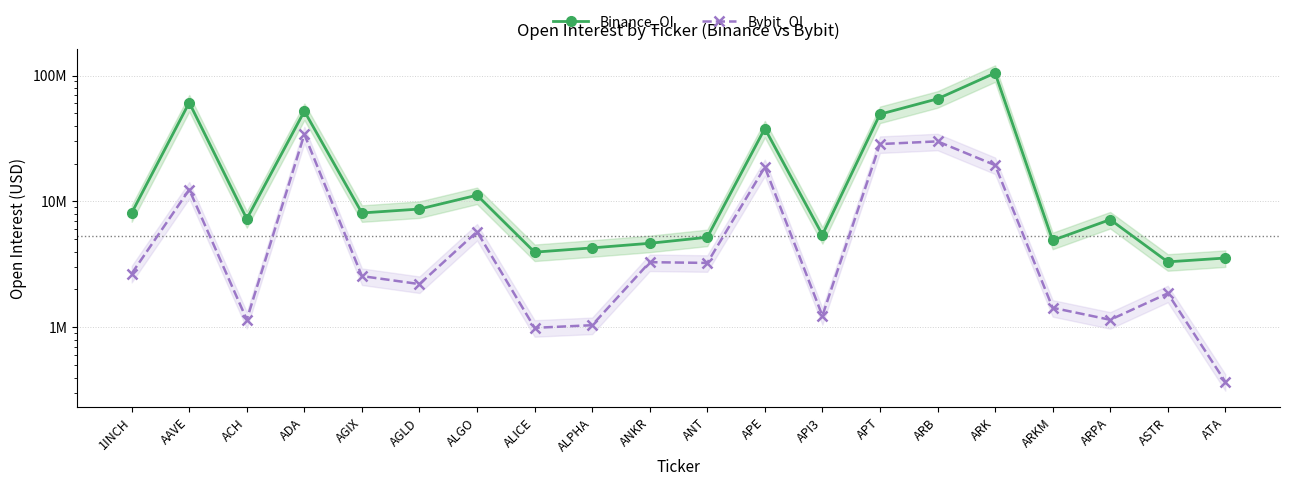

How many values in the Binance_OI series are below 8103684?

10